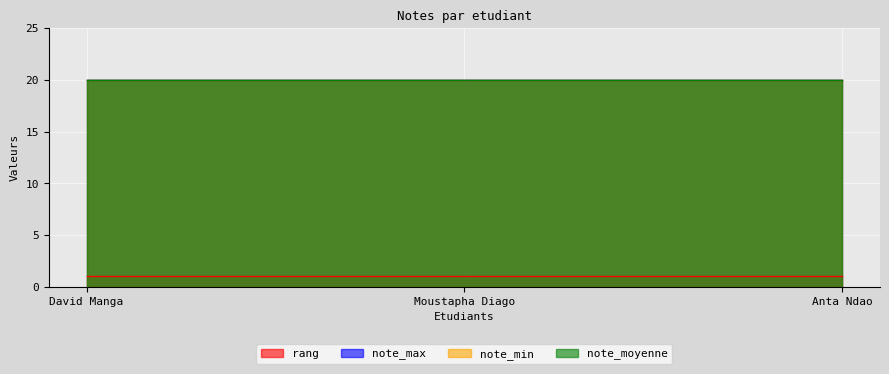

What is the lowest value of the note_min series?

20